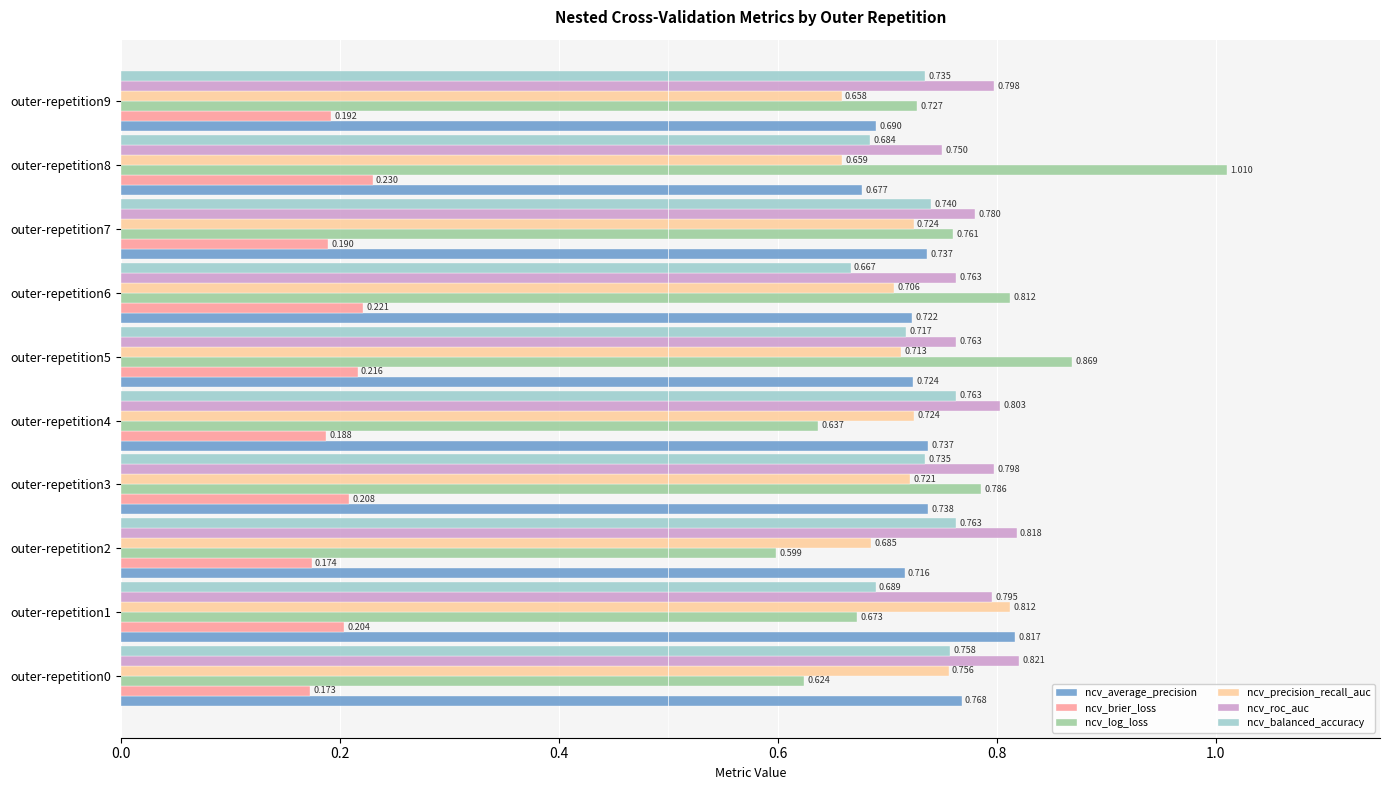

Rank the series by their maximum value, from lowest to highest.

ncv_brier_loss, ncv_balanced_accuracy, ncv_precision_recall_auc, ncv_average_precision, ncv_roc_auc, ncv_log_loss